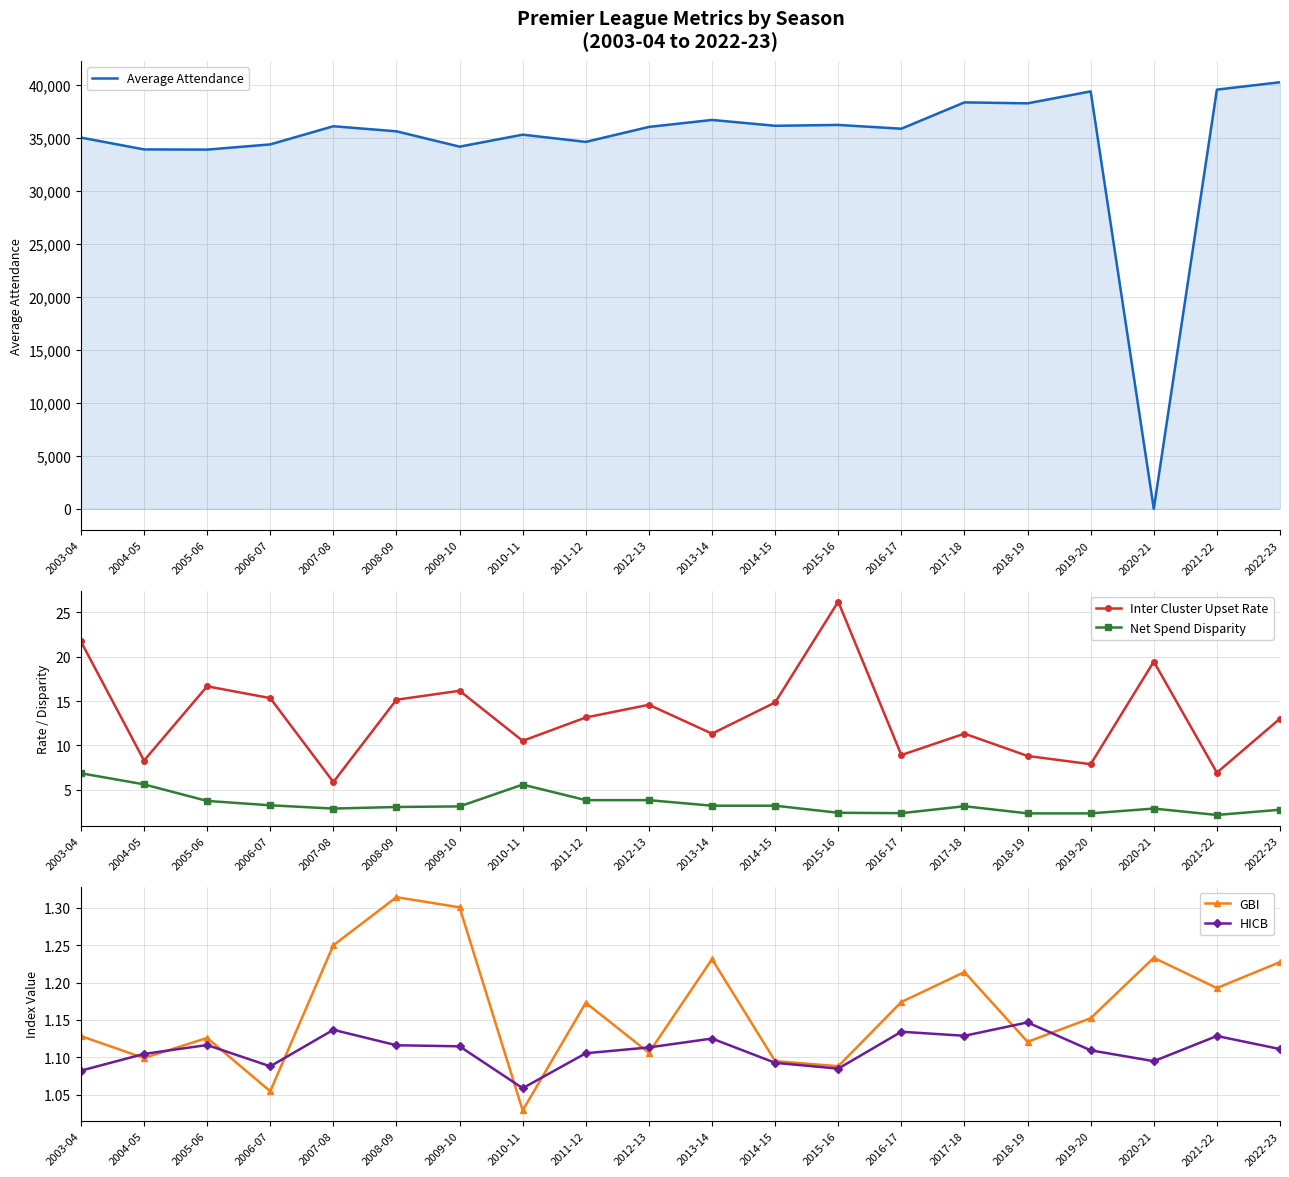

What is the spread (max minus min) of values at 2022-23?

40224.9